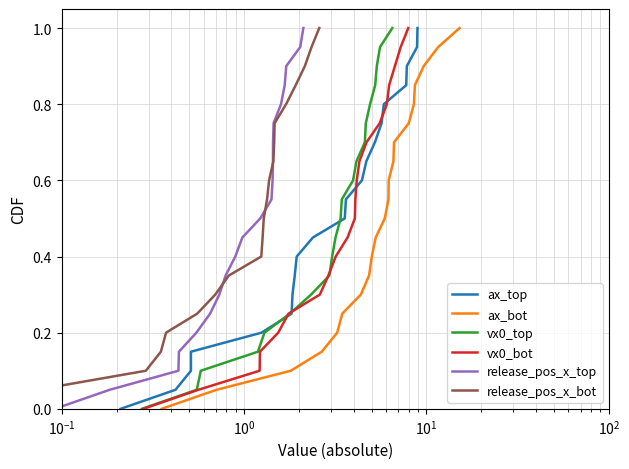

At how many categories does at least one series exceed 0?

20